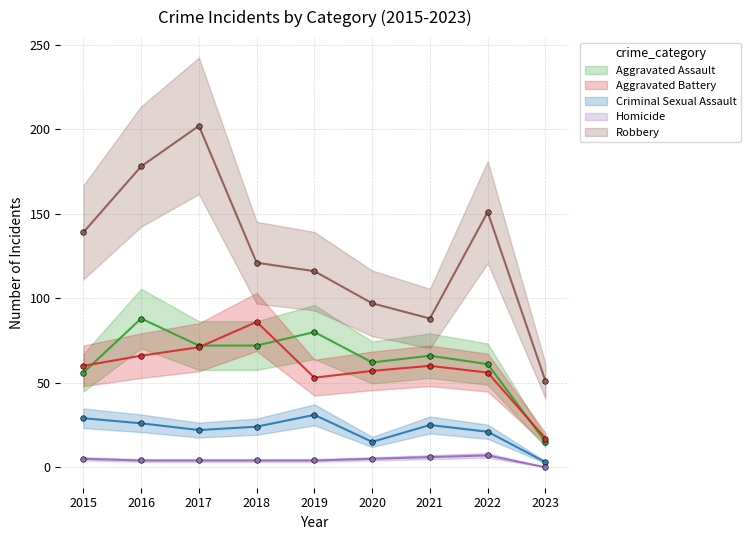

The value of Robbery at 2023 is 51. True or false?

True